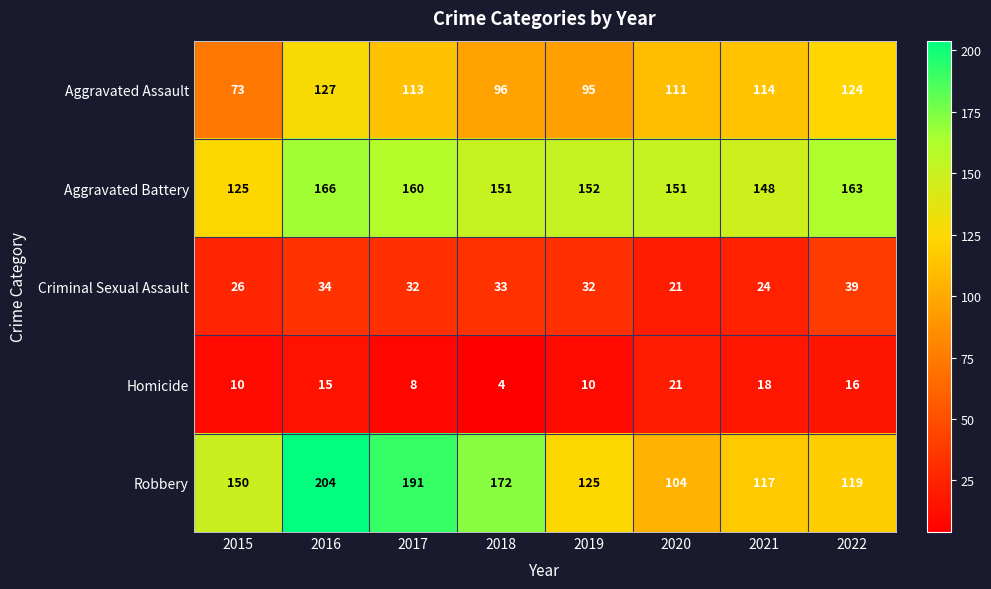

What is the total value across all series at 2017?

504